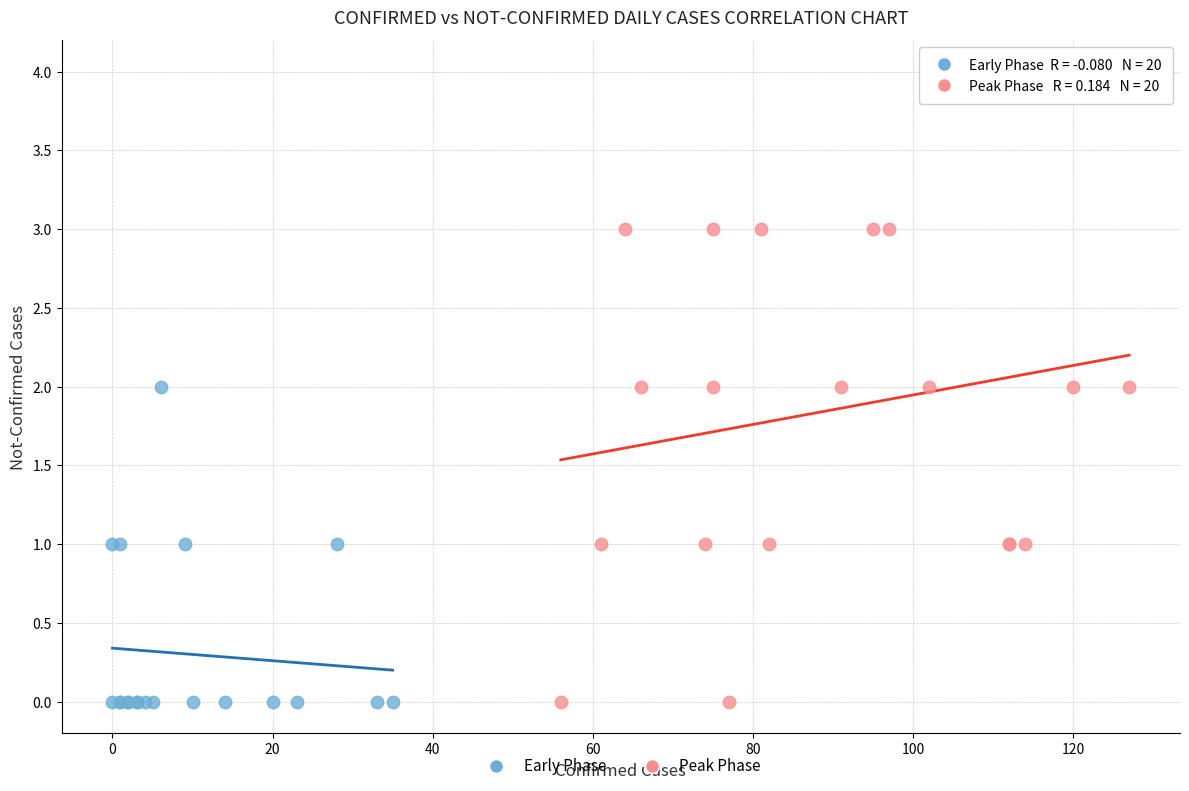

Which series has the largest Y range (max minus min)?

Peak Phase